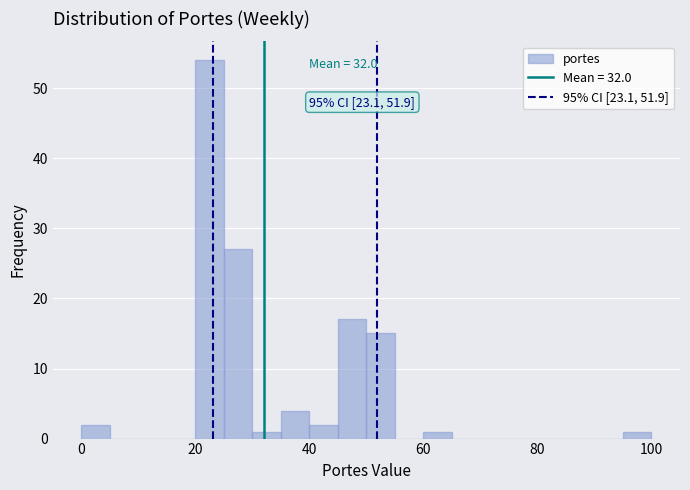

Read against the x-axis, roughly where is the centre of the tallest bar?

22